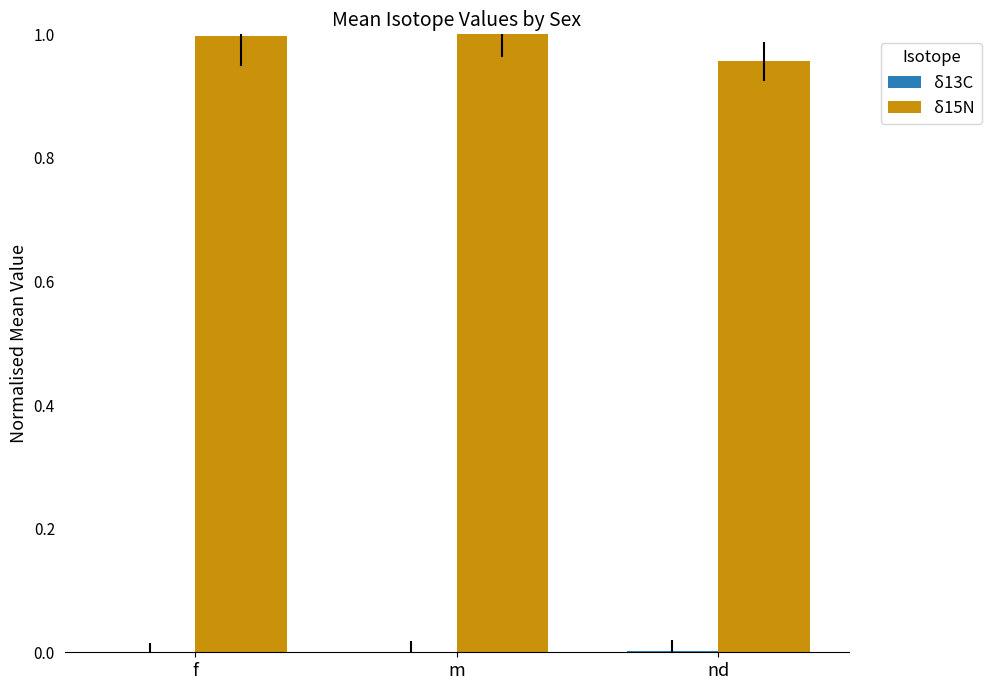

Is it true that δ15N equals 1.0 at nd?

True